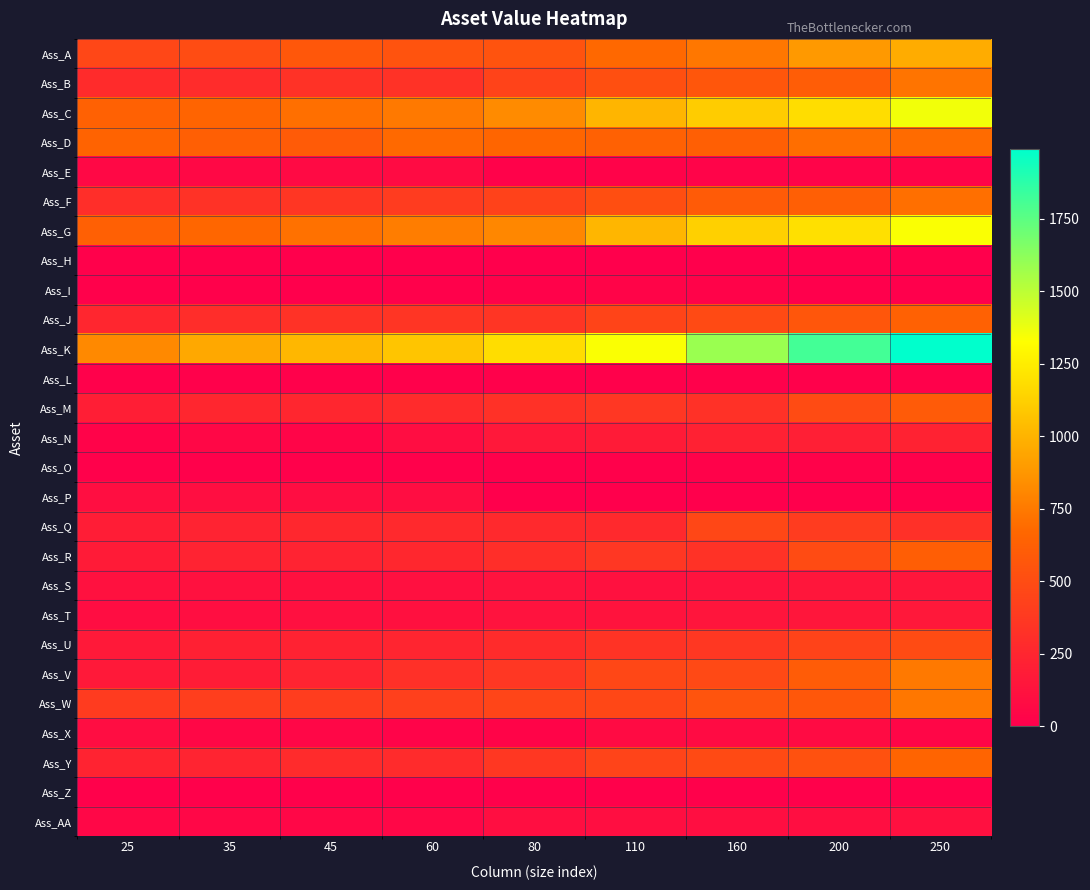

Reading left to right, transcribe all the data shown in this chart.

Ass_A: 25=464.0	35=500.0	45=570.0	60=544.0	80=544.0	110=674.0	160=740.0	200=890.0	250=970.0
Ass_B: 25=286.0	35=290.0	45=330.0	60=330.0	80=440.0	110=520.0	160=560.0	200=608.0	250=730.0
Ass_C: 25=631.0	35=655.0	45=707.0	60=748.0	80=827.0	110=1010.0	160=1109.0	200=1180.0	250=1360.0
Ass_D: 25=648.0	35=622.0	45=596.0	60=678.0	80=658.0	110=630.0	160=622.0	200=700.0	250=685.0
Ass_E: 25=59.5	35=61.0	45=67.5	60=74.0	80=22.5	110=25.0	160=27.5	200=30.0	250=32.5
Ass_F: 25=305.0	35=328.0	45=355.0	60=395.0	80=435.0	110=510.0	160=595.0	200=621.0	250=706.0
Ass_G: 25=628.0	35=665.0	45=712.0	60=768.0	80=810.0	110=1011.0	160=1124.0	200=1197.0	250=1340.0
Ass_H: 25=12.0	35=12.0	45=0.0	60=0.0	80=0.0	110=0.0	160=0.0	200=0.0	250=0.0
Ass_I: 25=10.0	35=8.0	45=5.0	60=8.0	80=16.0	110=33.0	160=24.0	200=0.0	250=0.0
Ass_J: 25=250.0	35=297.0	45=330.0	60=348.0	80=353.5	110=448.0	160=487.0	200=565.0	250=636.0
Ass_K: 25=820.0	35=950.0	45=1016.0	60=1080.0	80=1180.0	110=1340.0	160=1587.0	200=1814.0	250=1990.0
Ass_L: 25=8.0	35=8.0	45=8.0	60=8.0	80=8.0	110=8.0	160=8.0	200=8.0	250=8.0
Ass_M: 25=200.0	35=250.0	45=250.0	60=280.0	80=320.0	110=360.0	160=320.0	200=490.0	250=593.0
Ass_N: 25=25.0	35=54.0	45=37.0	60=92.0	80=161.0	110=180.0	160=221.0	200=204.0	250=228.5
Ass_O: 25=10.0	35=10.0	45=10.0	60=10.0	80=15.0	110=15.0	160=20.0	200=20.0	250=10.0
Ass_P: 25=98.0	35=94.0	45=88.0	60=88.0	80=0.0	110=0.0	160=0.0	200=0.0	250=0.0
Ass_Q: 25=191.5	35=231.7	45=260.4	60=272.2	80=272.2	110=272.2	160=470.0	200=395.0	250=315.0
Ass_R: 25=180.0	35=230.0	45=230.0	60=260.0	80=300.0	110=360.0	160=330.0	200=490.0	250=613.0
Ass_S: 25=115.0	35=115.0	45=110.0	60=105.0	80=125.0	110=120.0	160=128.0	200=150.0	250=150.0
Ass_T: 25=86.3	35=96.3	45=106.3	60=112.0	80=125.0	110=130.0	160=140.0	200=151.0	250=161.0
Ass_U: 25=167.0	35=217.5	45=224.0	60=245.0	80=285.0	110=335.0	160=365.0	200=443.0	250=490.0
Ass_V: 25=165.0	35=190.0	45=240.0	60=315.0	80=360.0	110=470.0	160=480.0	200=600.0	250=750.0
Ass_W: 25=392.0	35=408.0	45=400.0	60=416.0	80=452.0	110=470.0	160=550.0	200=570.0	250=740.0
Ass_X: 25=90.0	35=54.0	45=47.0	60=28.0	80=32.0	110=80.0	160=76.0	200=80.0	250=45.0
Ass_Y: 25=236.0	35=240.0	45=280.0	60=280.0	80=365.0	110=445.0	160=485.0	200=530.0	250=650.0
Ass_Z: 25=15.0	35=15.0	45=15.0	60=15.0	80=15.0	110=15.0	160=10.0	200=10.0	250=10.0
Ass_AA: 25=50.0	35=50.0	45=50.0	60=50.0	80=100.0	110=100.0	160=100.0	200=100.0	250=105.0